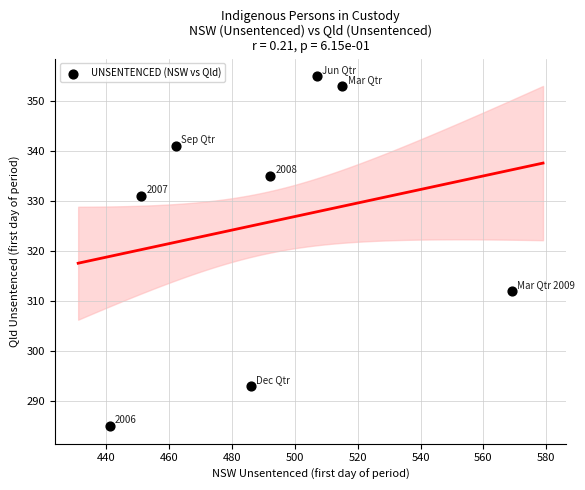

What Y value in the scatter plot is closest to 320?

312